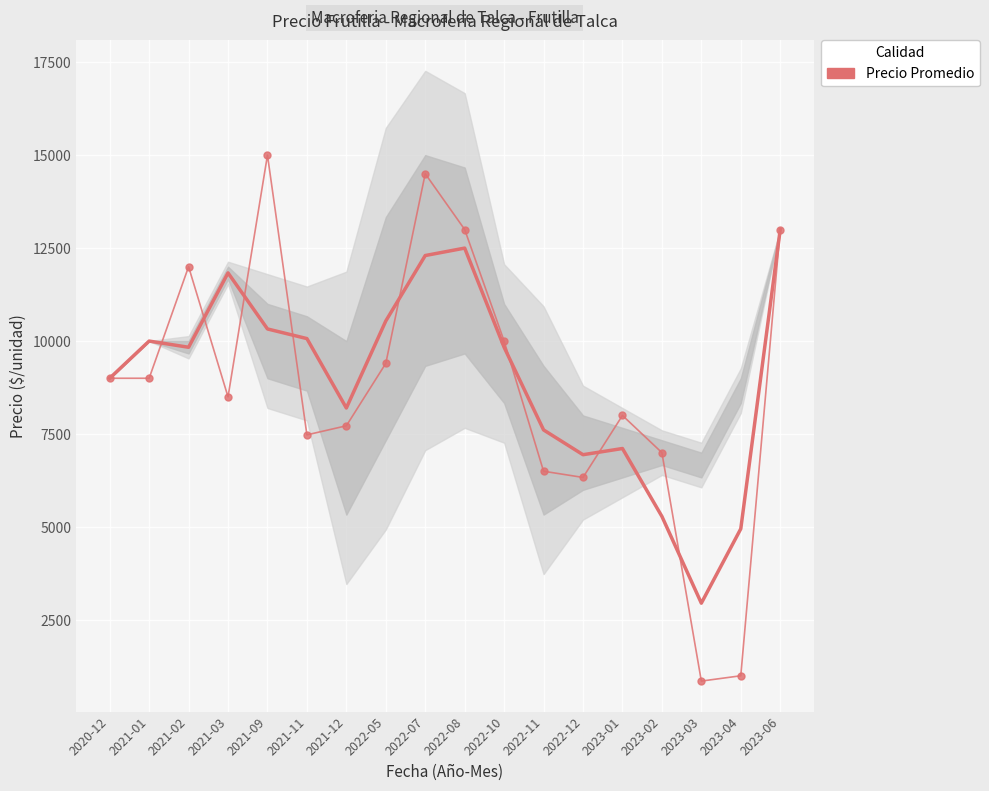

List the labels in order of value, largest first.

2021-09, 2022-07, 2022-08, 2023-06, 2021-02, 2022-10, 2022-05, 2020-12, 2021-01, 2021-03, 2023-01, 2021-12, 2021-11, 2023-02, 2022-11, 2022-12, 2023-04, 2023-03